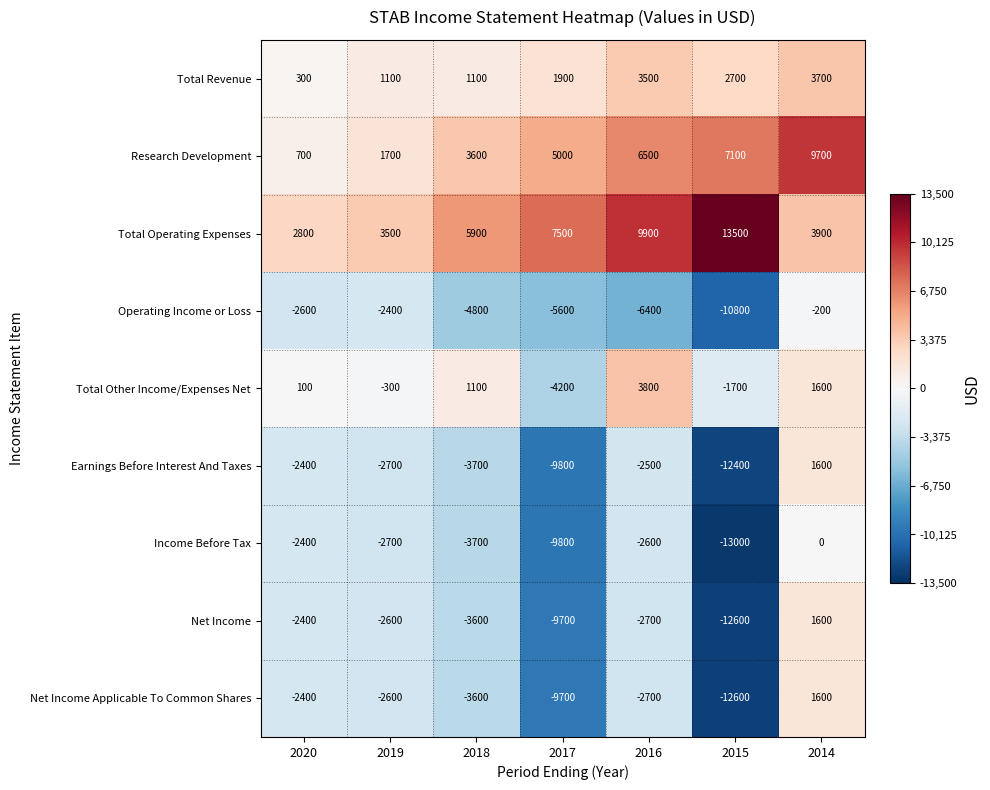

Where is Net Income Applicable To Common Shares nearest to the value -5500?

2018